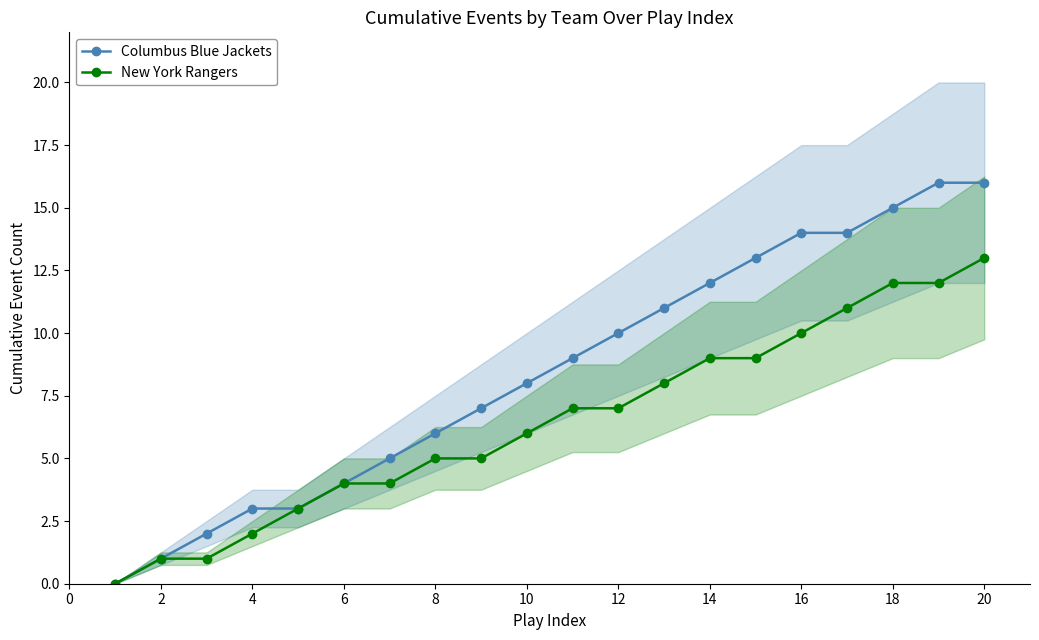

Is this an area chart (filled region under the line)?

No